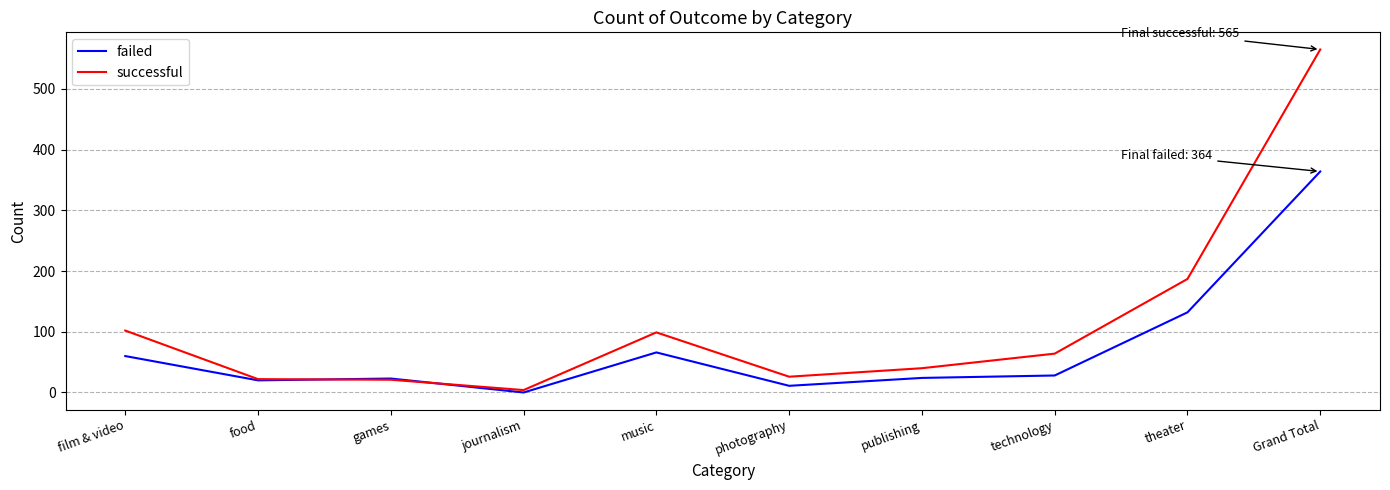

At how many categories does at least one series exceed 19?

9